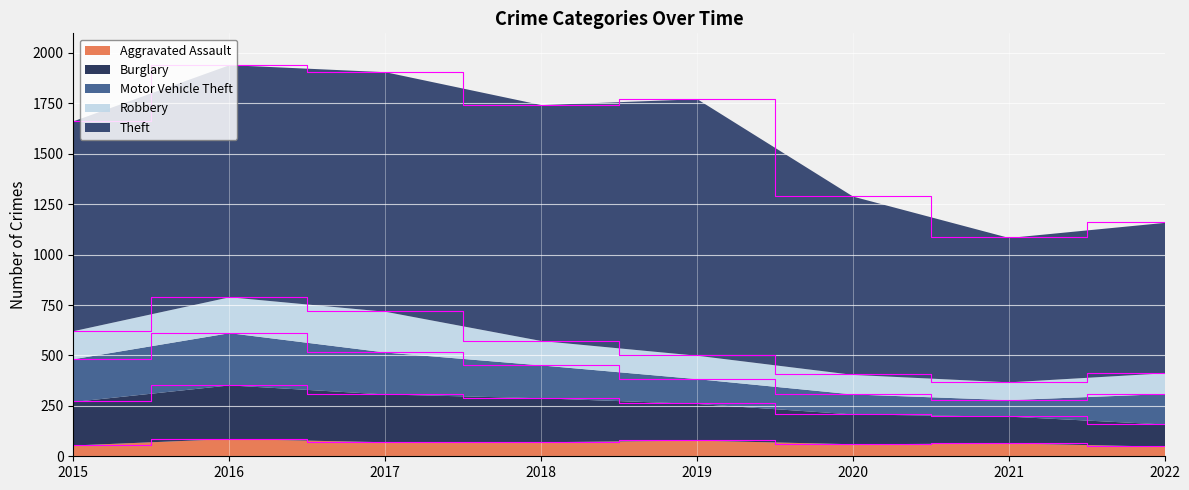

True or false: Robbery has a value of 263 at 2017.

False